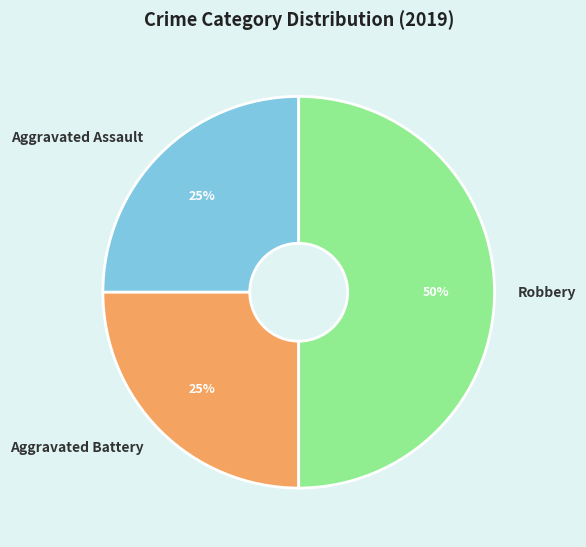

How many slices are in this pie chart?

3